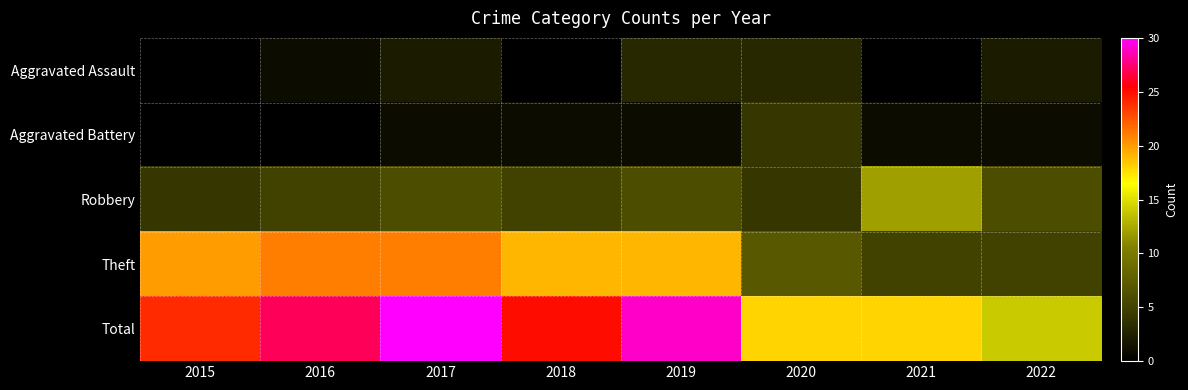

Which label corresponds to the smallest value in the chart?

2015